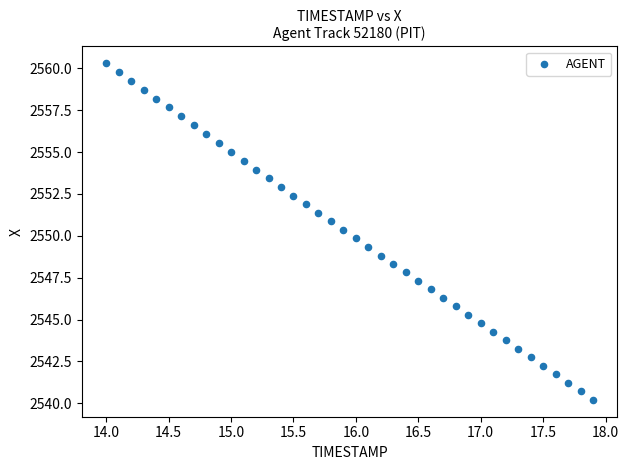

What is the range of X values (max minus min)?

3.9